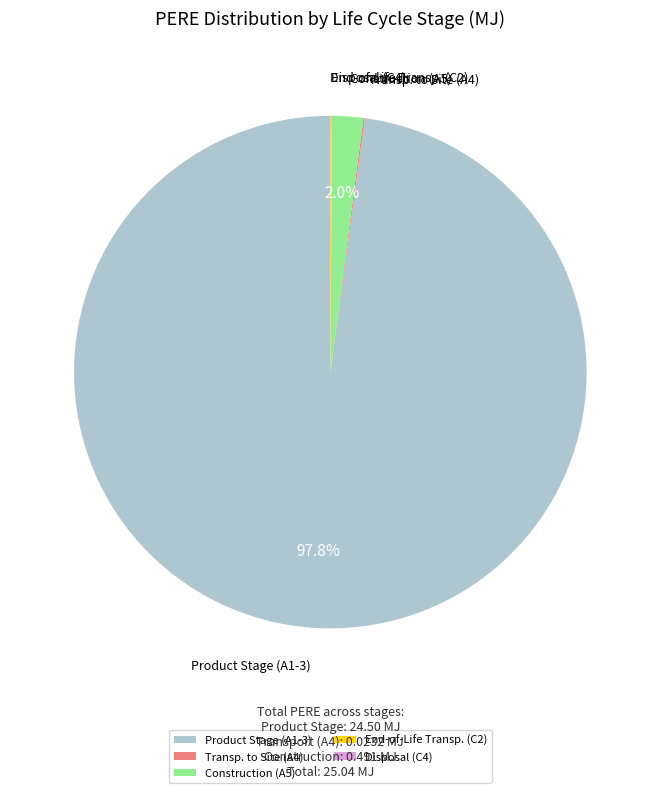

What is the majority slice?

Product Stage (A1-3)